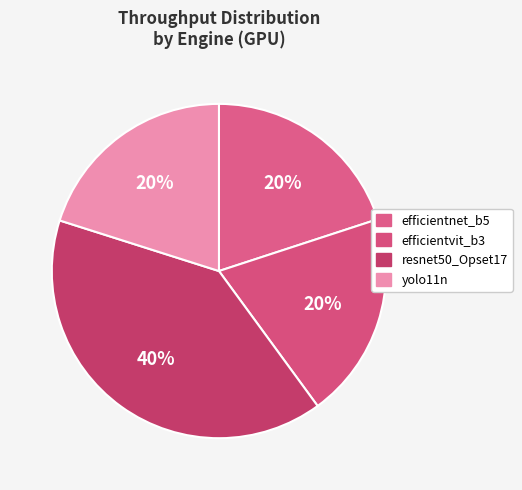

Count the number of slices in the pie.

4